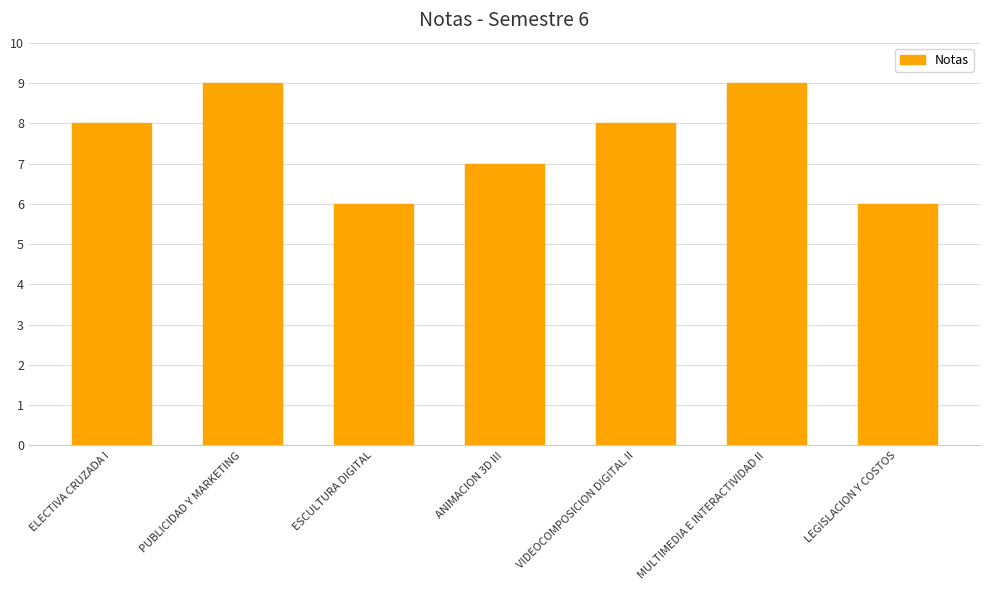

What is the greatest value displayed?

9